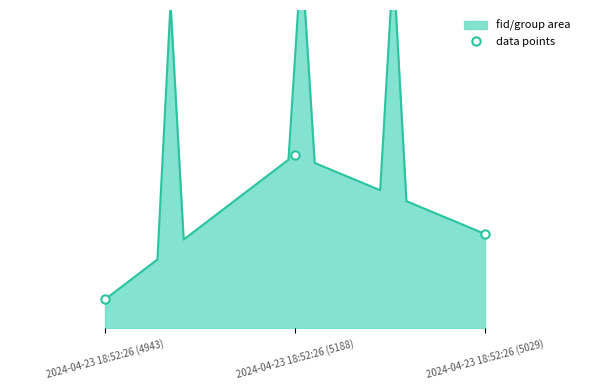

Reading left to right, what are all the values shown in this chart?

2024-04-23 18:52:26 (4943)=0.1	2024-04-23 18:52:26 (5188)=0.6	2024-04-23 18:52:26 (5029)=0.3